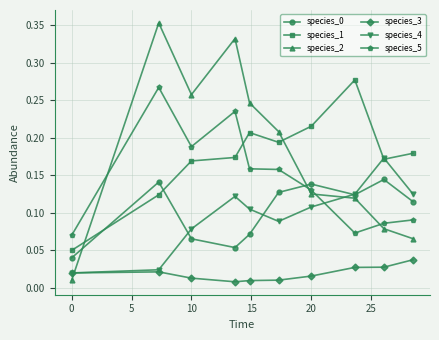

Which series has the widest spread of values?

species_2